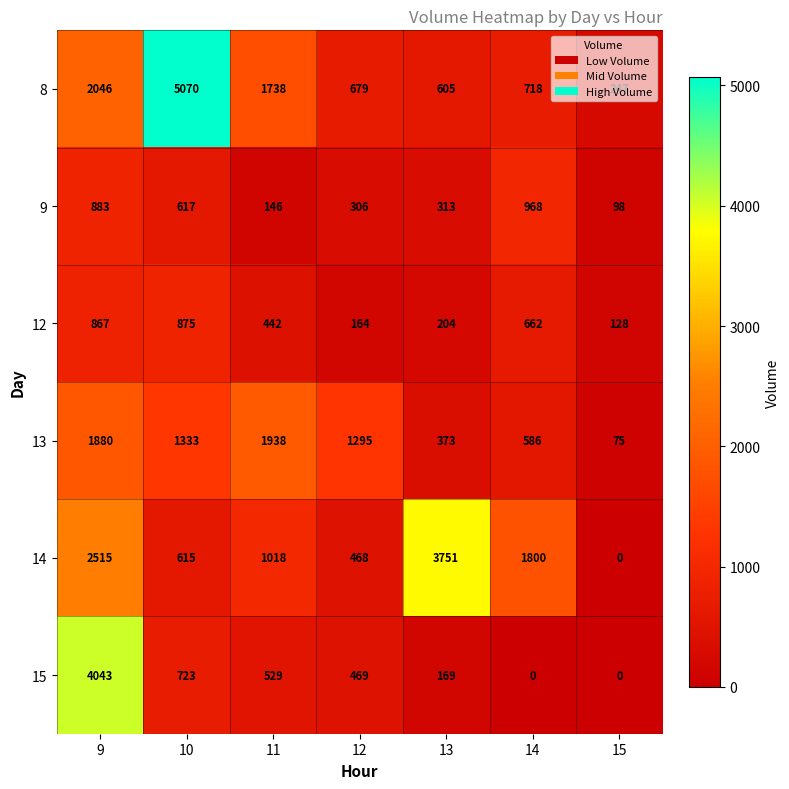

Rank the series by their maximum value, from highest to lowest.

8, 15, 14, 13, 9, 12